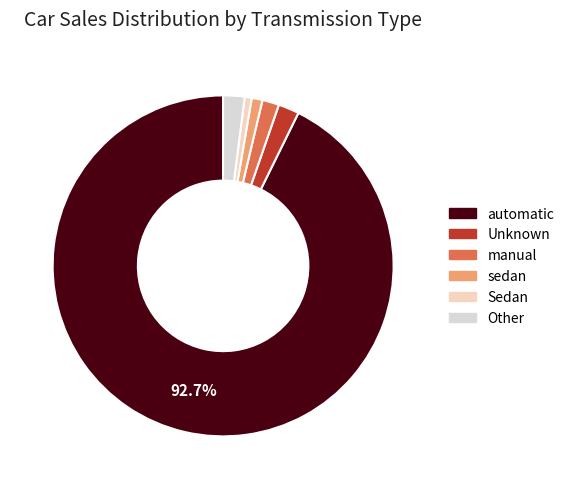

To the nearest percent, what is the difference between the largest and smallest slice percentages?

92%